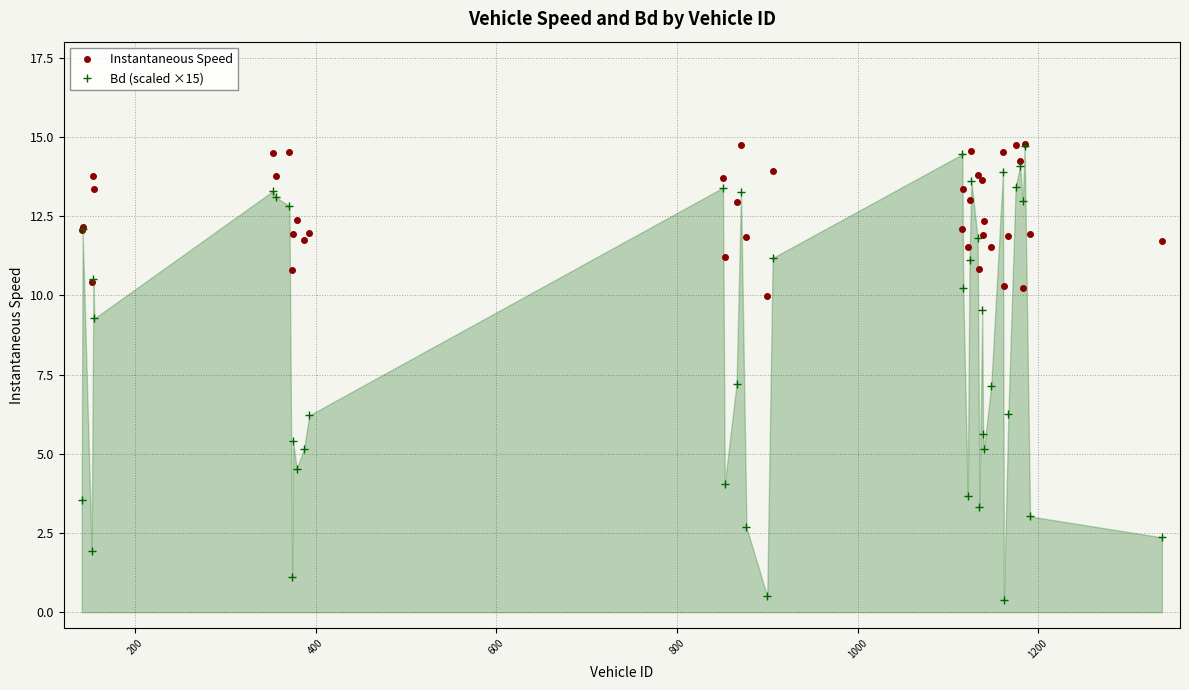

List the series in order of their overall mean, highest first.

Instantaneous Speed, Bd (scaled ×15)